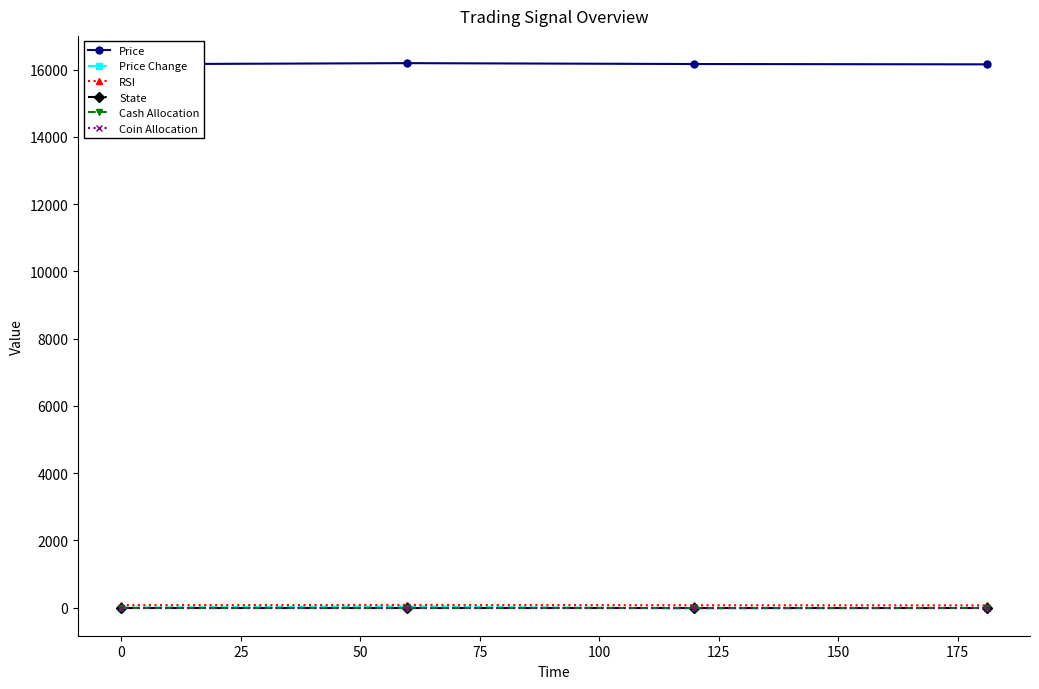

What is the difference between the maximum and minimum values in the Price series?

35.6